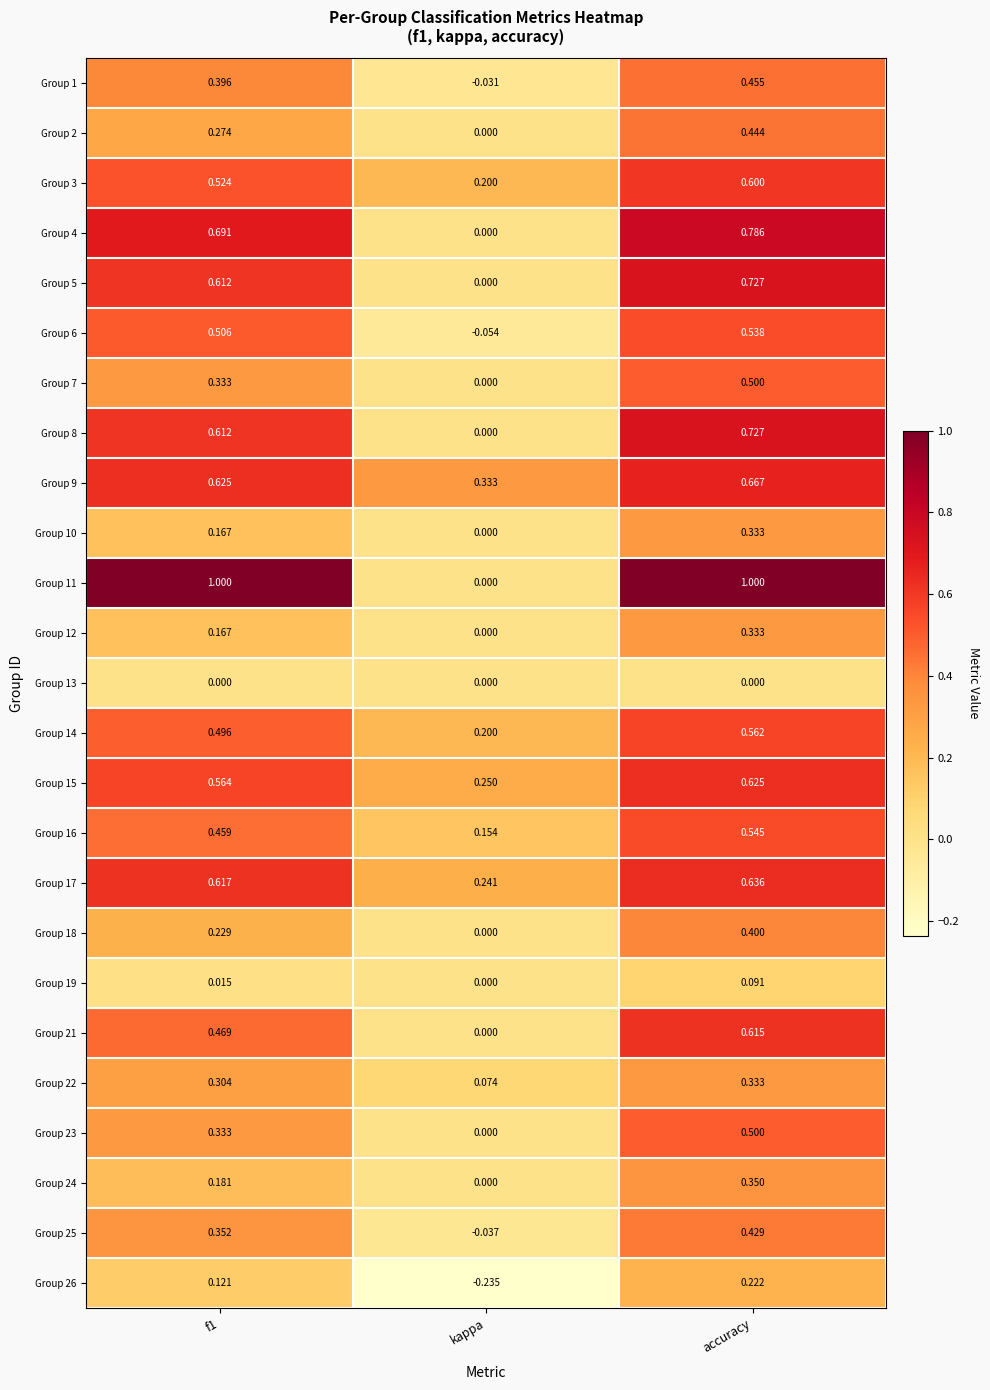

At which category is the sum across all series the highest?

accuracy